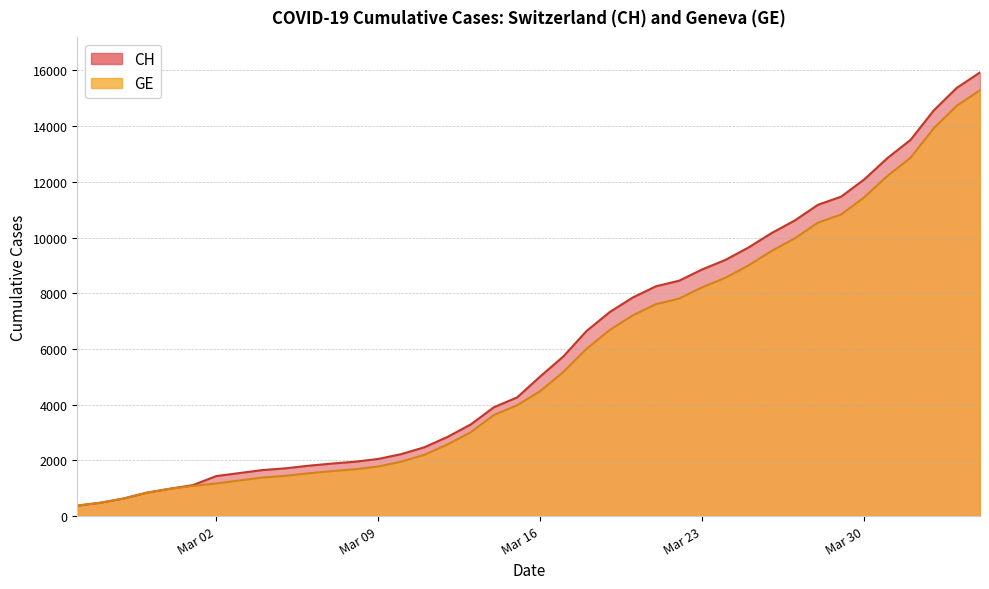

How many lines are shown in the chart?

2